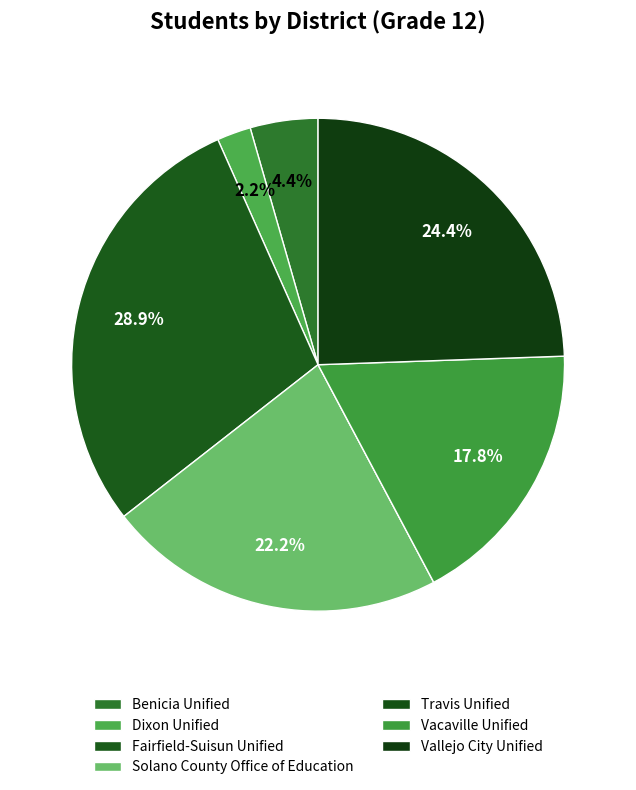

To the nearest percent, what is the average slice percentage?

14%